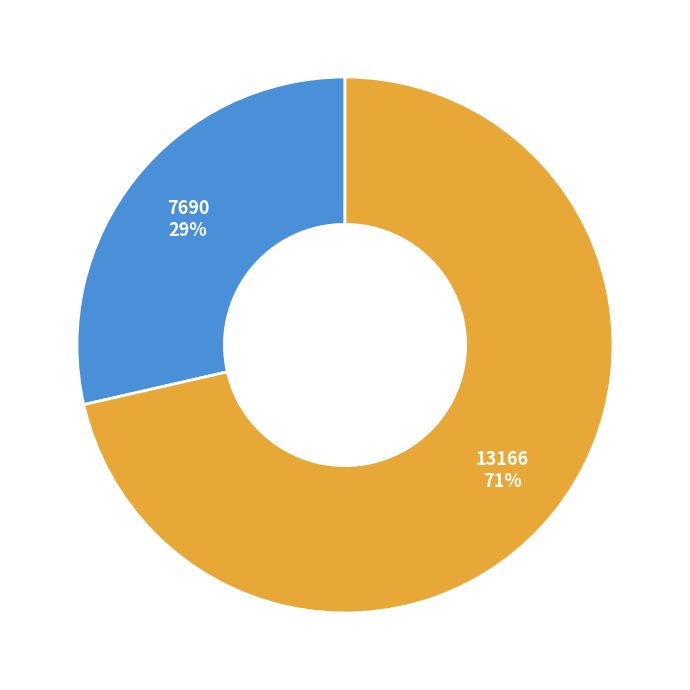

Is there any slice that represents more than half of the pie?

Yes